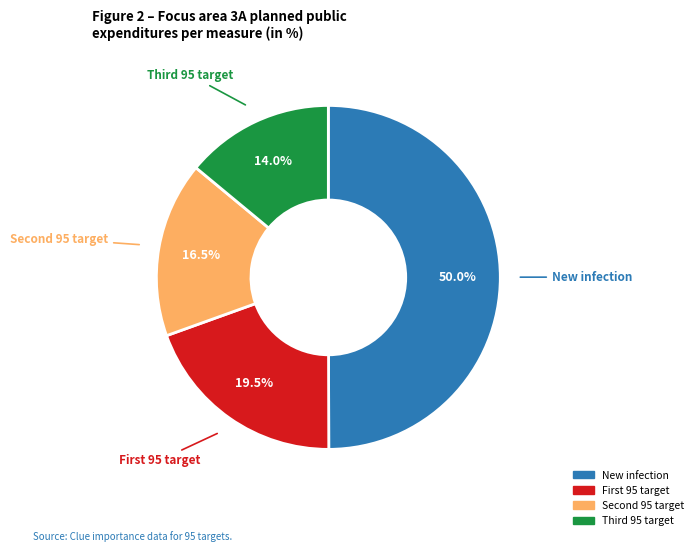

Rank the categories by value from highest to lowest.

New infection, First 95 target, Second 95 target, Third 95 target